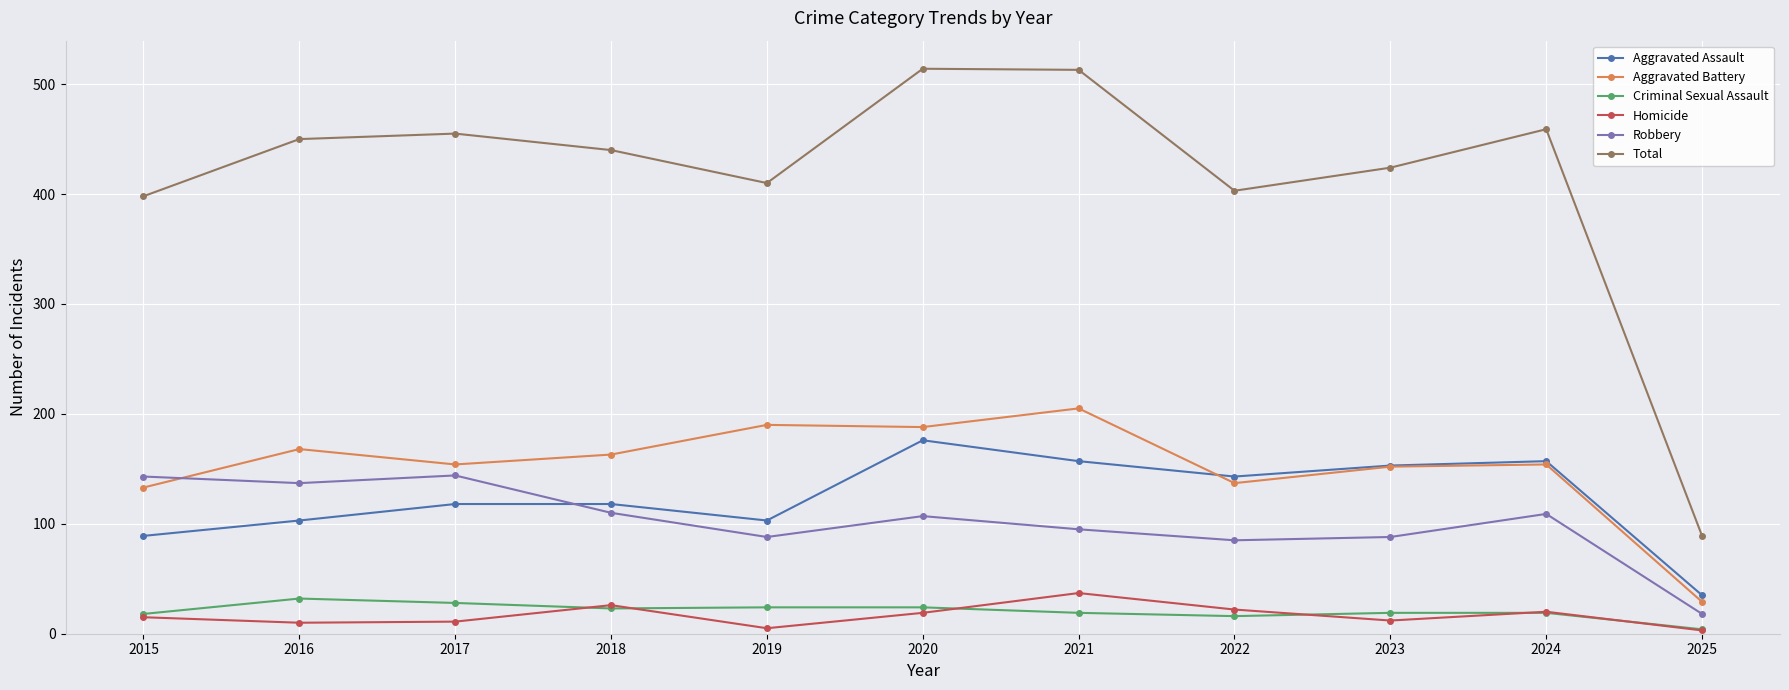

What is the total value across all series at 2023?

848